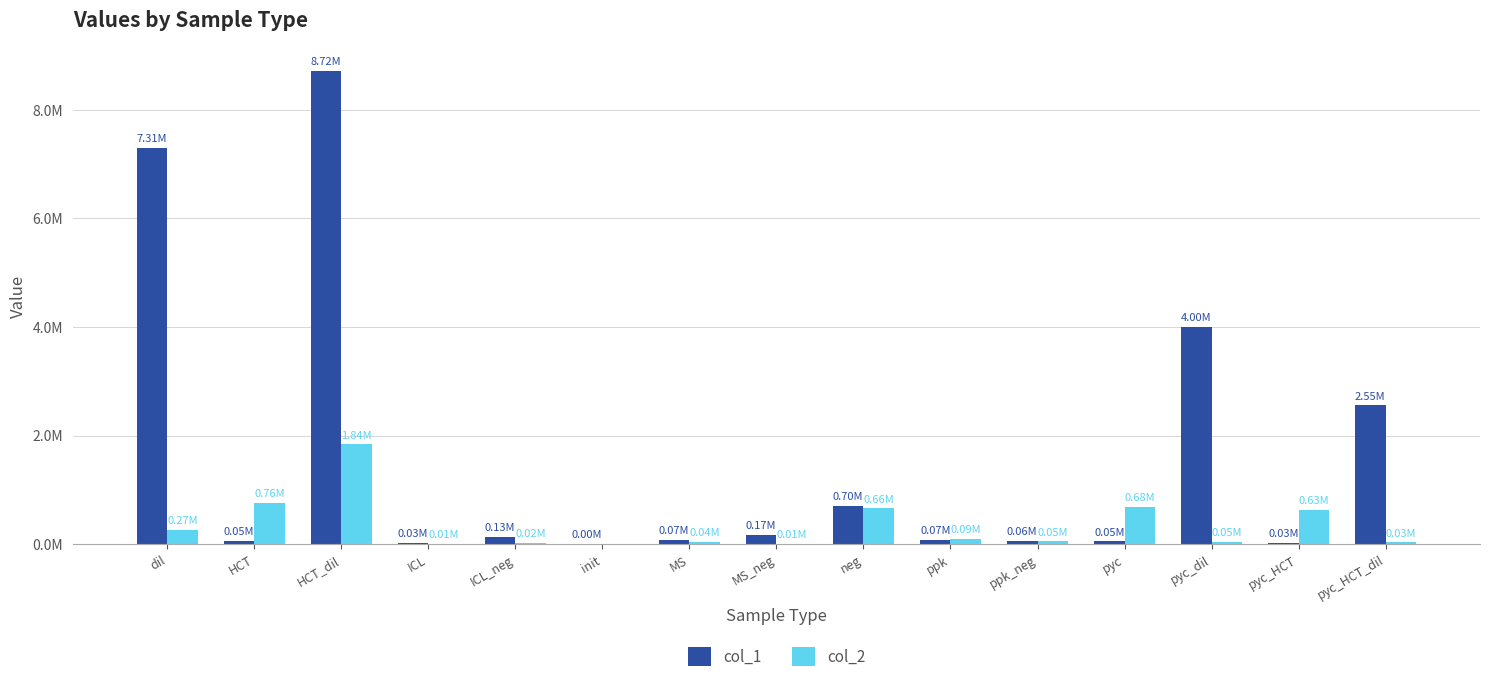

What is the value of the col_1 bar at the 7th from the left?

73712.5